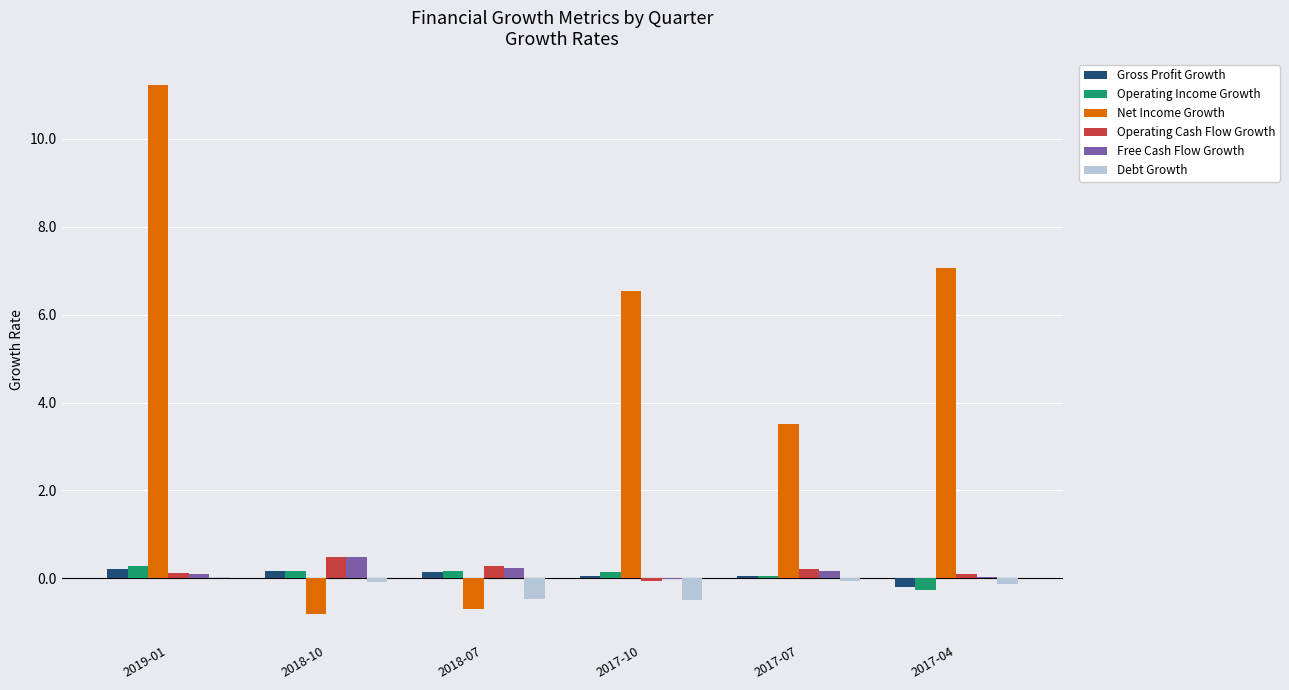

What is the maximum value shown in the chart?

11.2